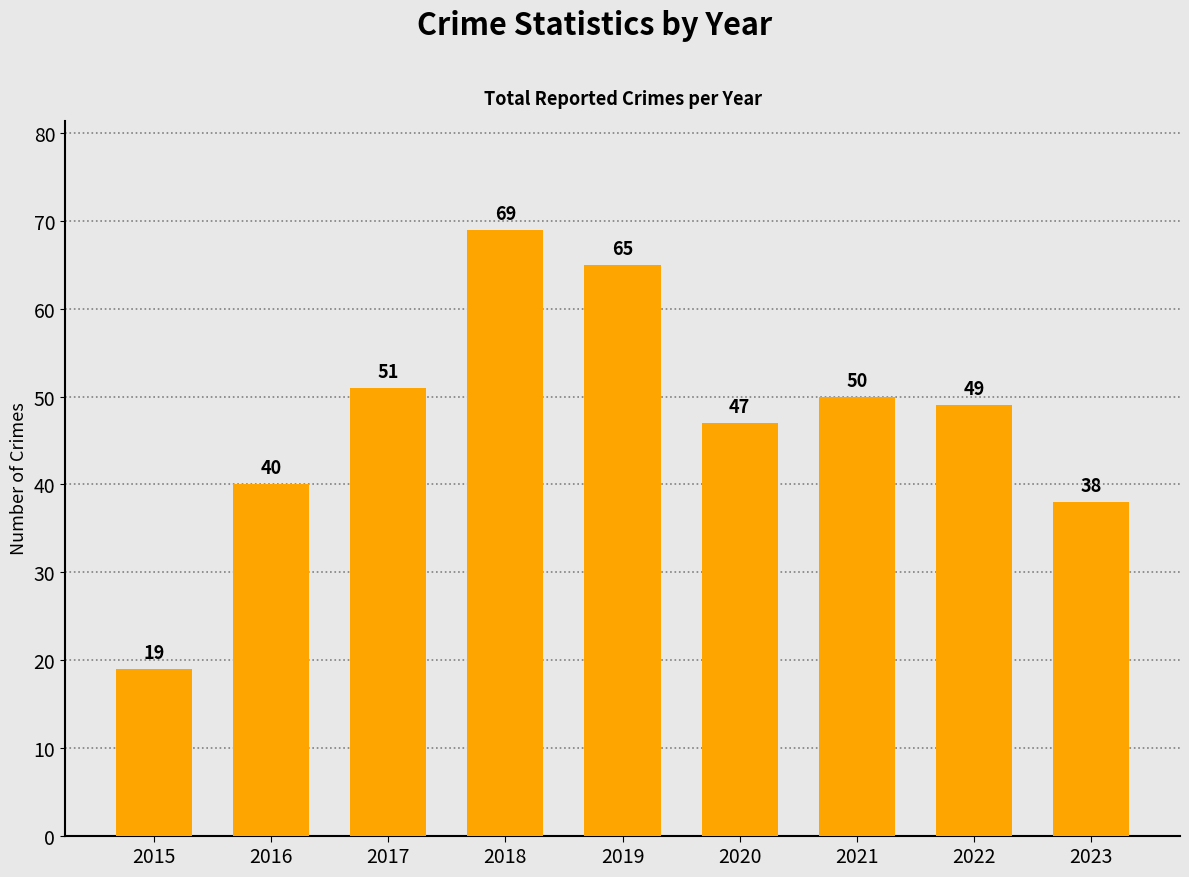

True or false: the data shows 50 at 2021.

True